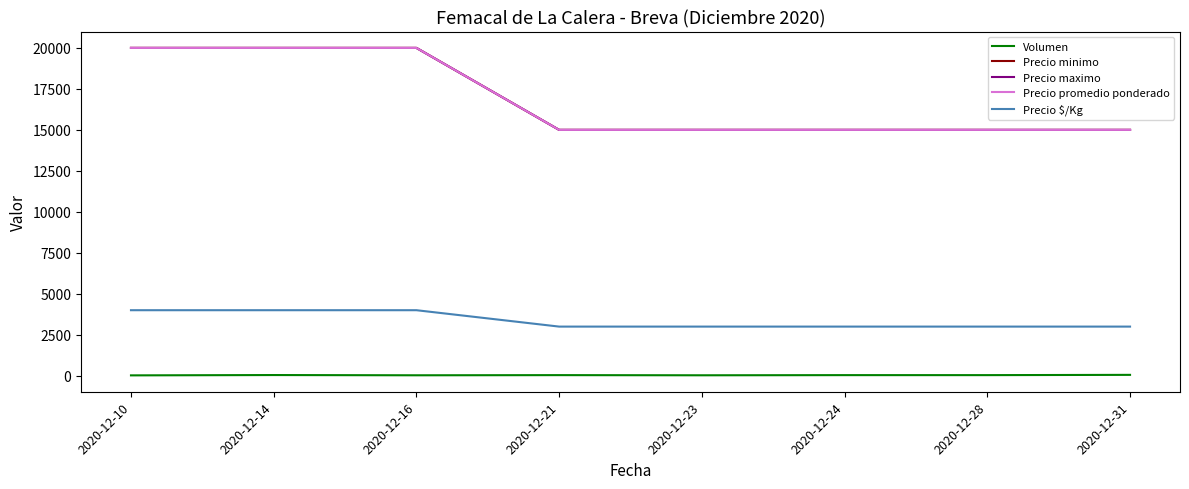

Reading left to right, transcribe all the data shown in this chart.

Volumen: 25	45	30	40	30	40	40	56
Precio minimo: 20000	20000	20000	15000	15000	15000	15000	15000
Precio maximo: 20000	20000	20000	15000	15000	15000	15000	15000
Precio promedio ponderado: 20000	20000	20000	15000	15000	15000	15000	15000
Precio $/Kg: 4000	4000	4000	3000	3000	3000	3000	3000